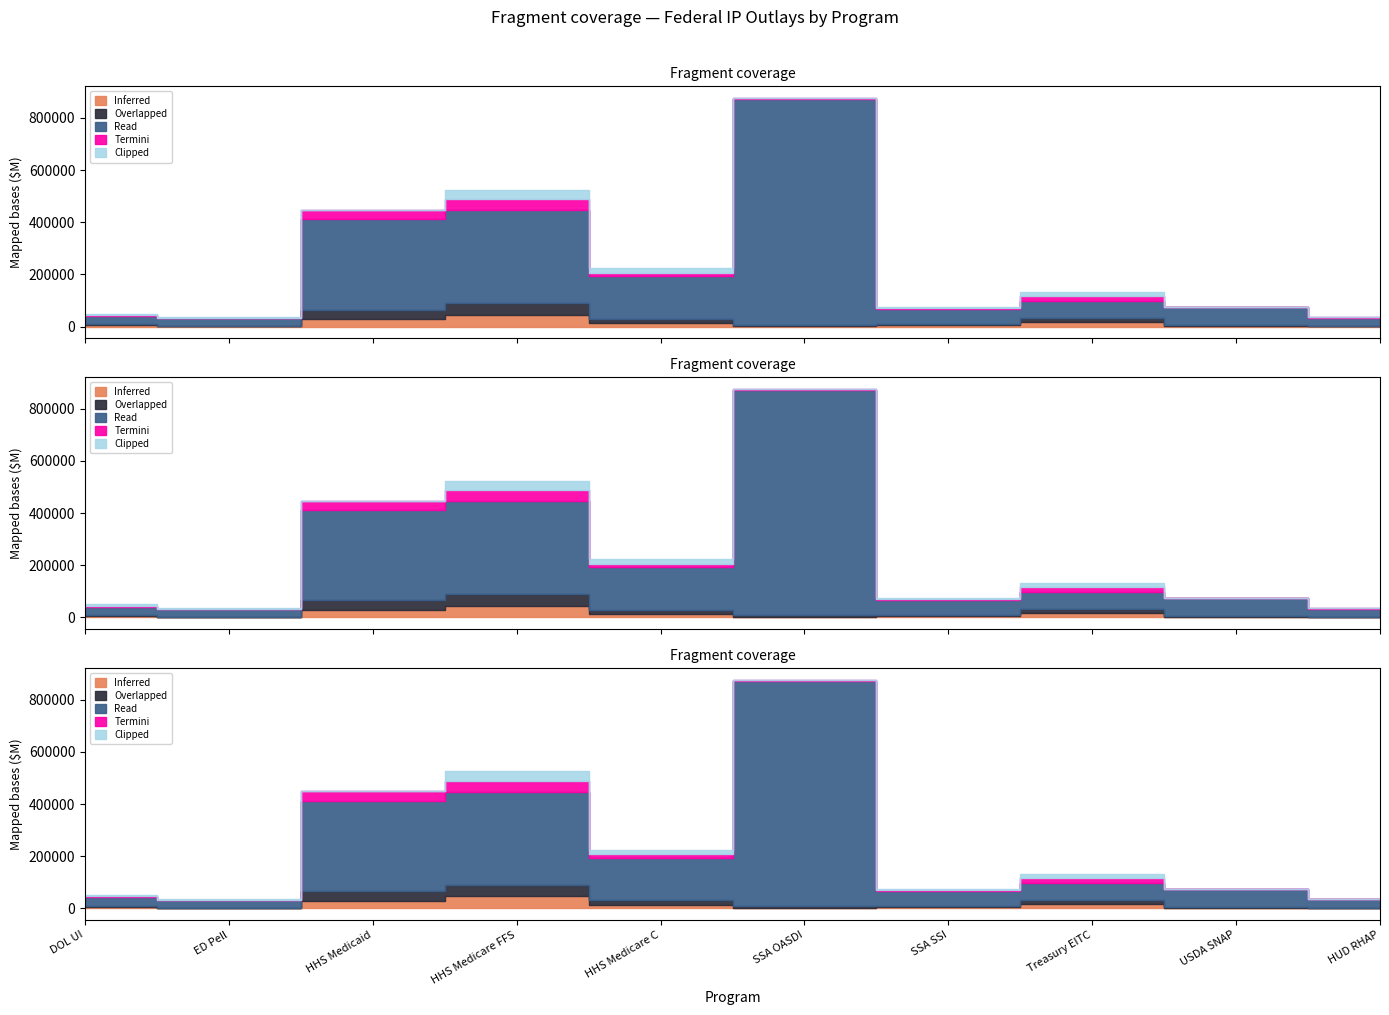

What is the total value across all series at HHS Medicare FFS?

524720.8